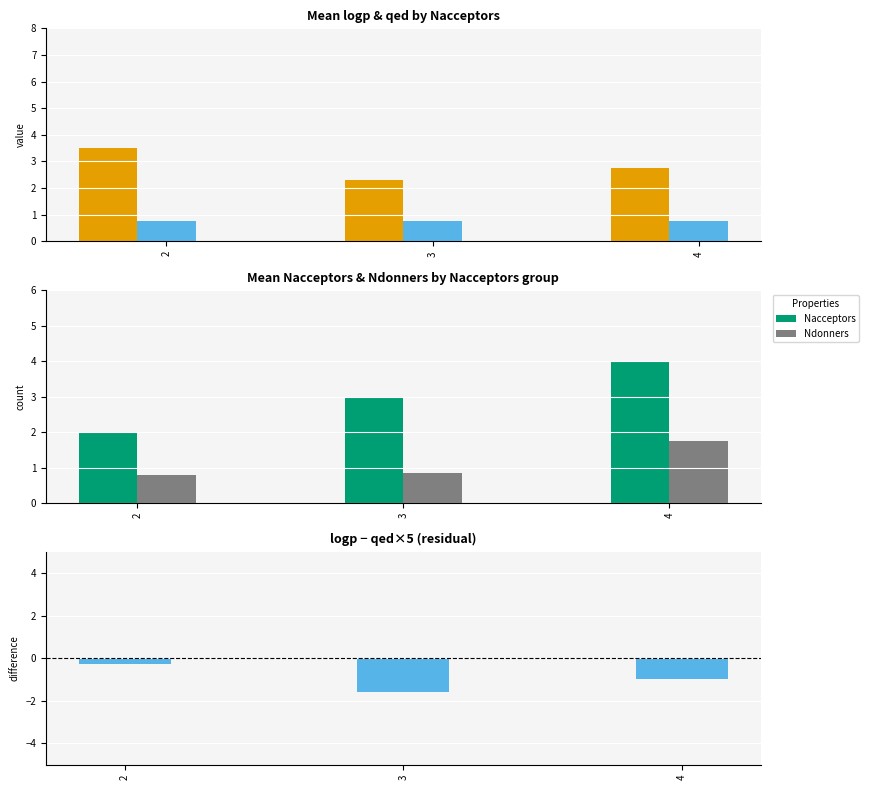

What is the difference between the highest and lowest values at 2?

3.8